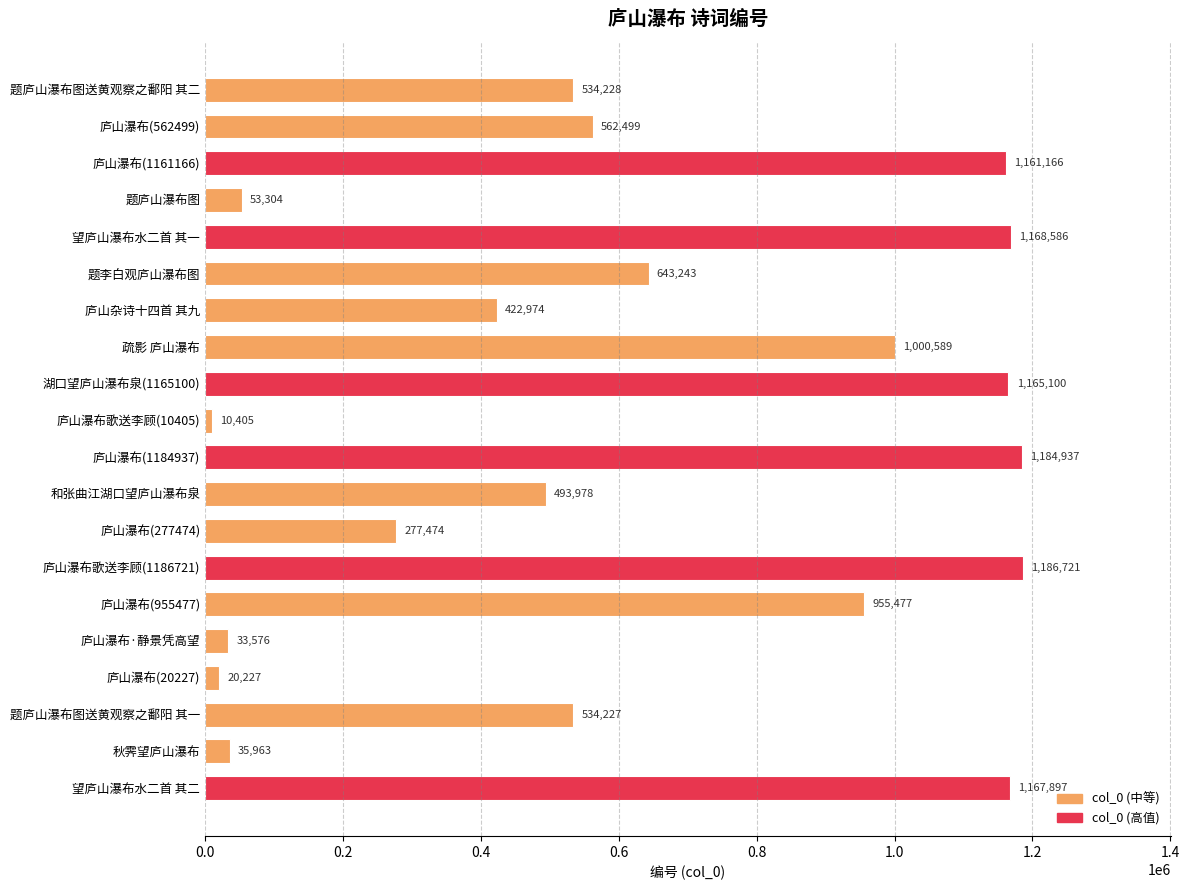

What is the approximate value at 题庐山瀑布图送黄观察之鄱阳 其二, to the nearest 10?

534230